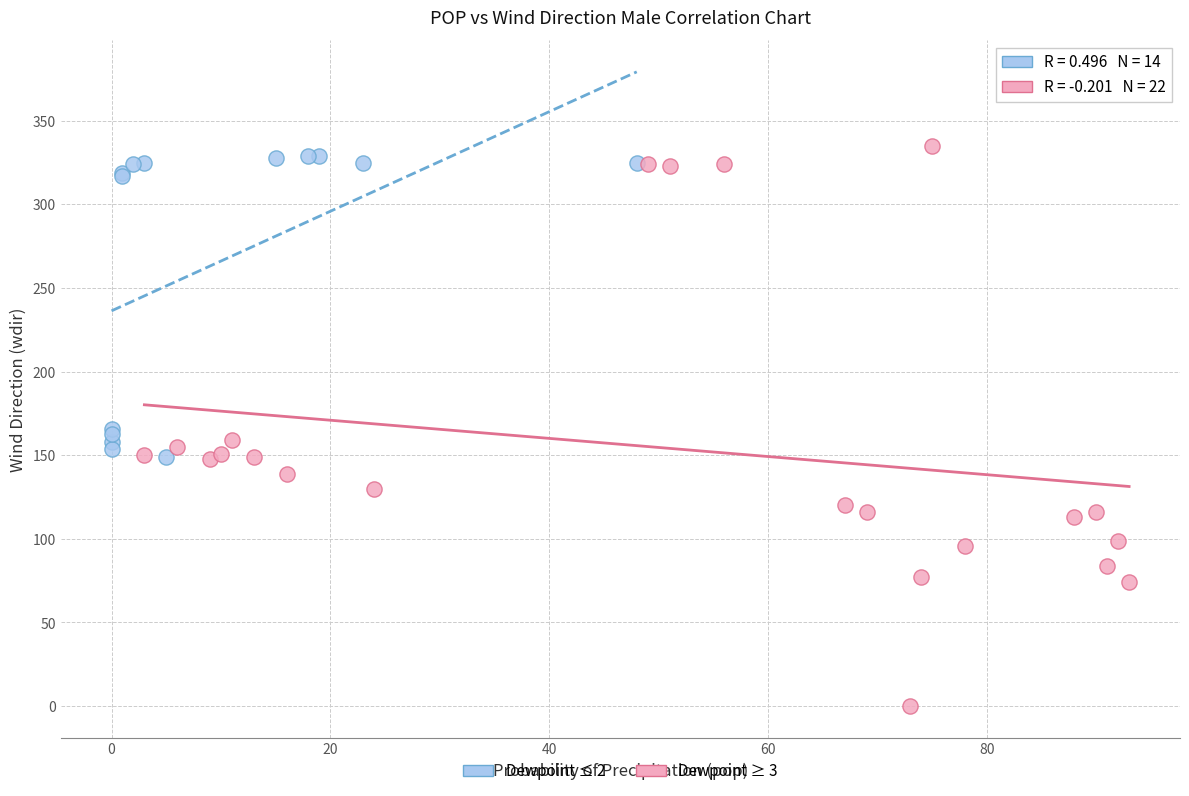

Which series contains the lowest Y value?

Dewpoint ≥ 3